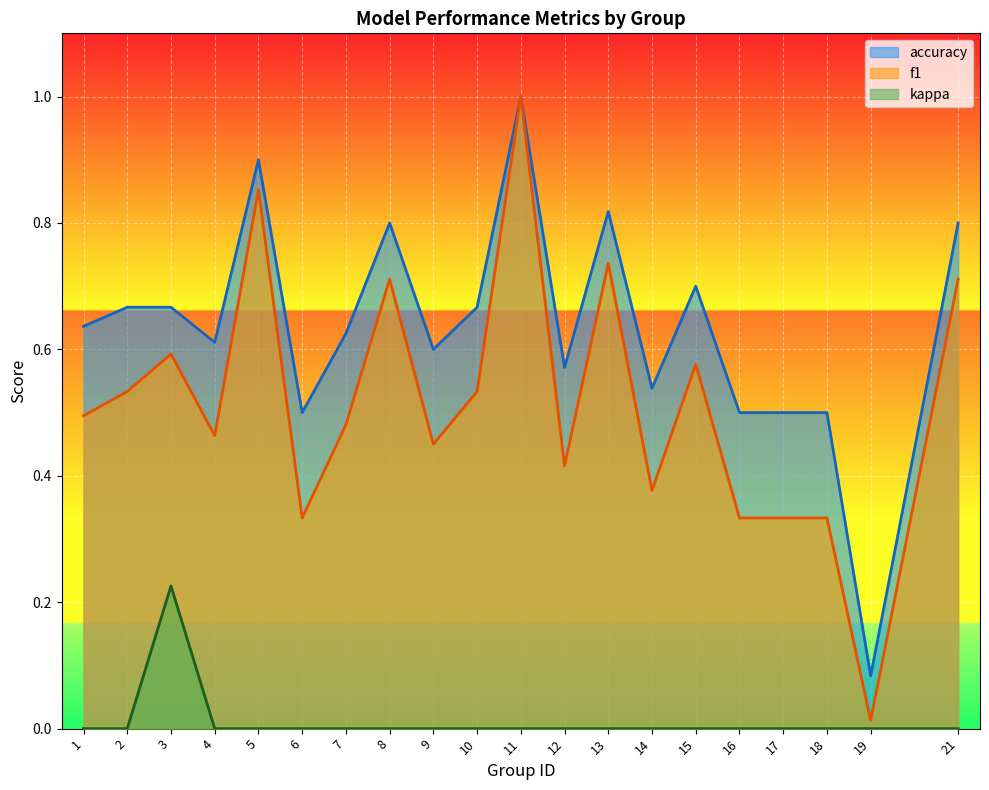

What is the difference between the second highest and second lowest values in the accuracy series?

0.4